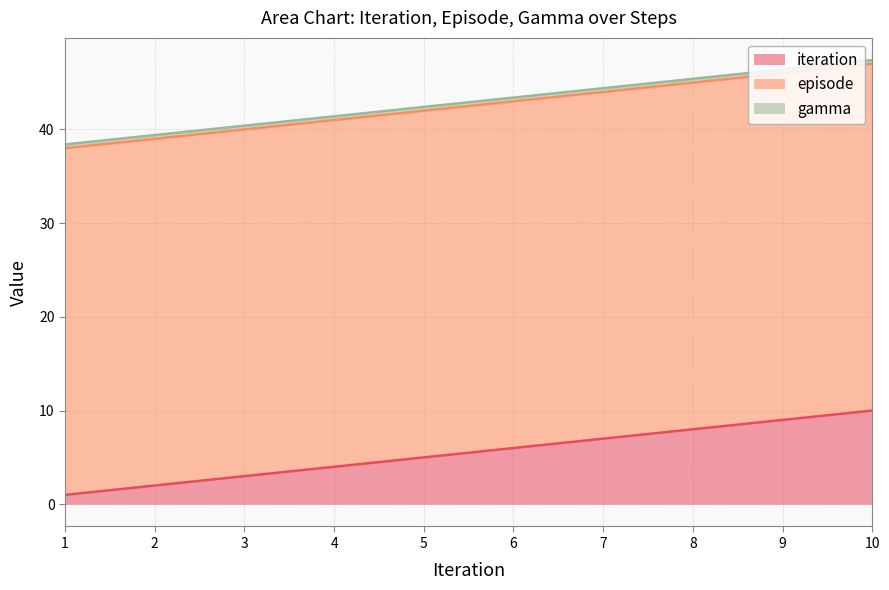

What is the average value of the gamma series?

0.4